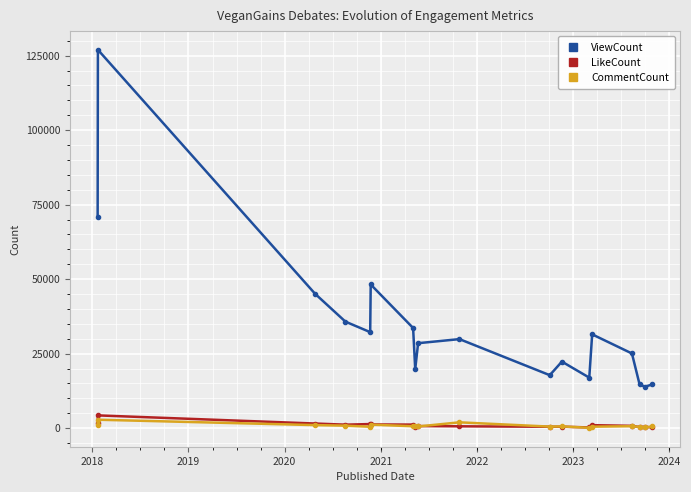

What is the value of the CommentCount point at the 18th from the left?

559